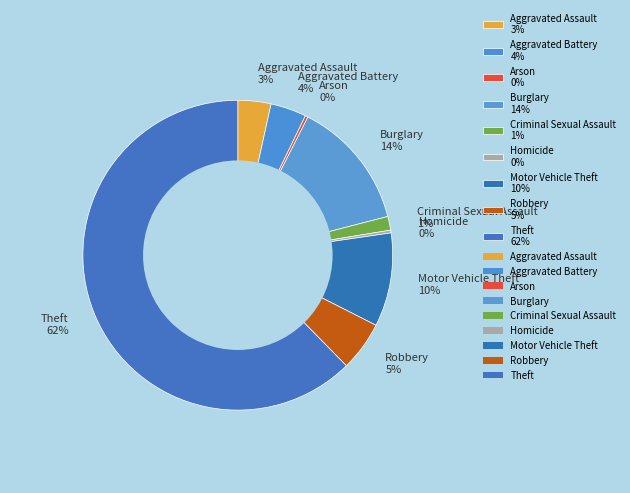

To the nearest percent, what portion does Criminal Sexual Assault 1% represent?

1%